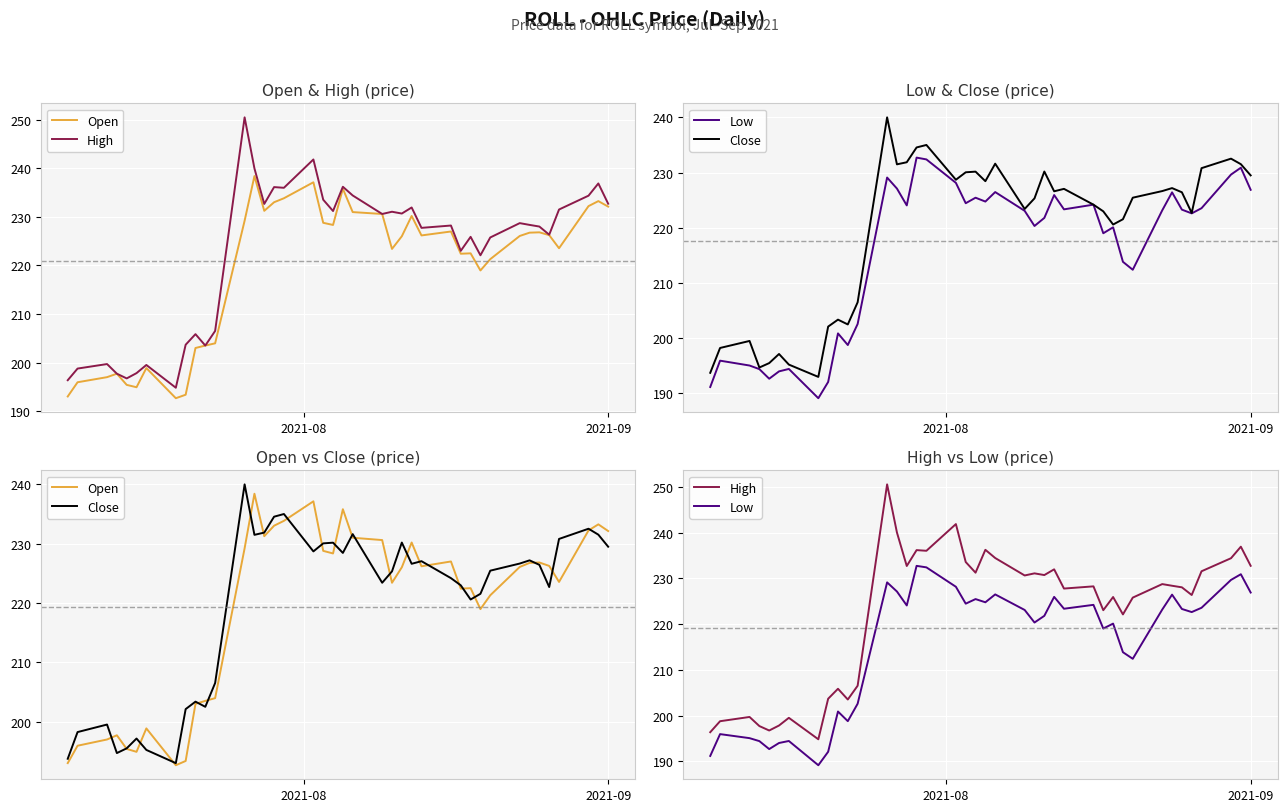

What are all the series names shown in the legend?

Open, High, Low, Close